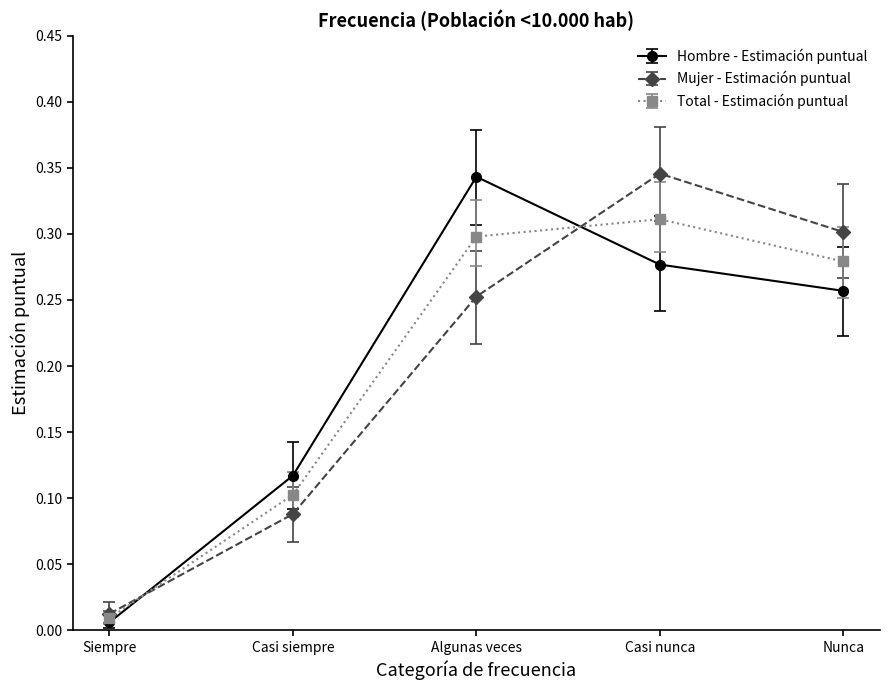

Is the value of Hombre - Estimación puntual at Nunca greater than the value of Total - Estimación puntual at Nunca?

No